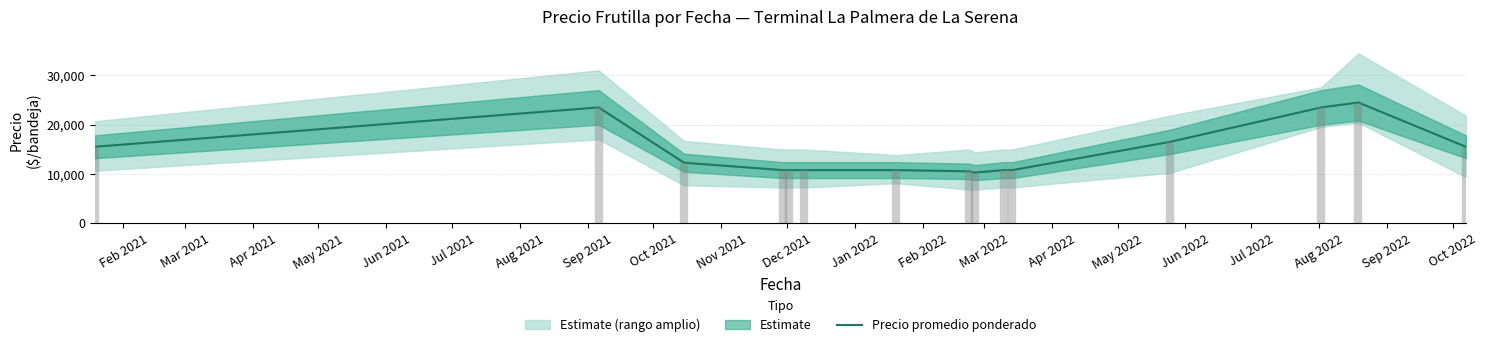

What is the highest value of the Precio promedio ponderado series?

24500